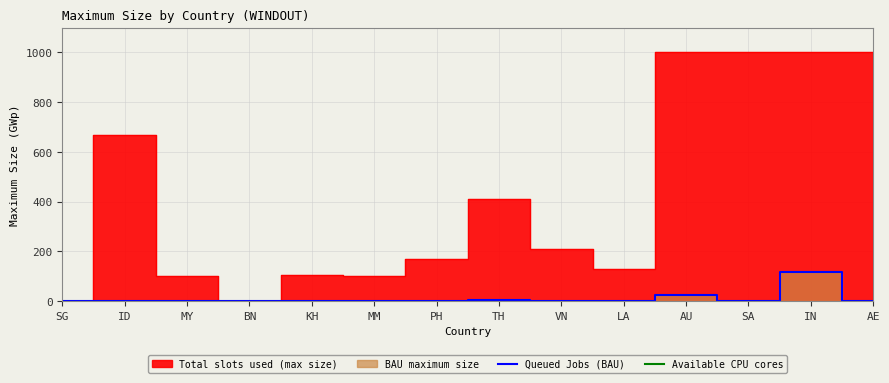

How many categories are shown in the chart?

14